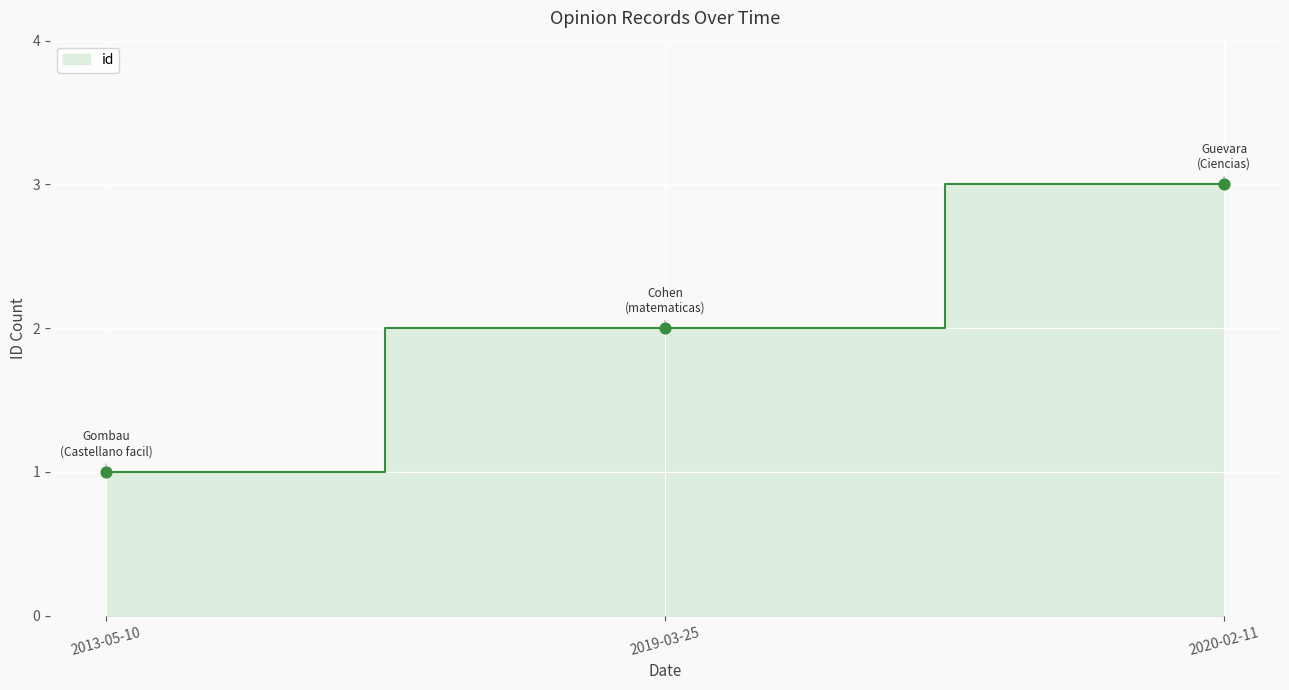

Which has a higher value, 2013-05-10 or 2019-03-25?

2019-03-25